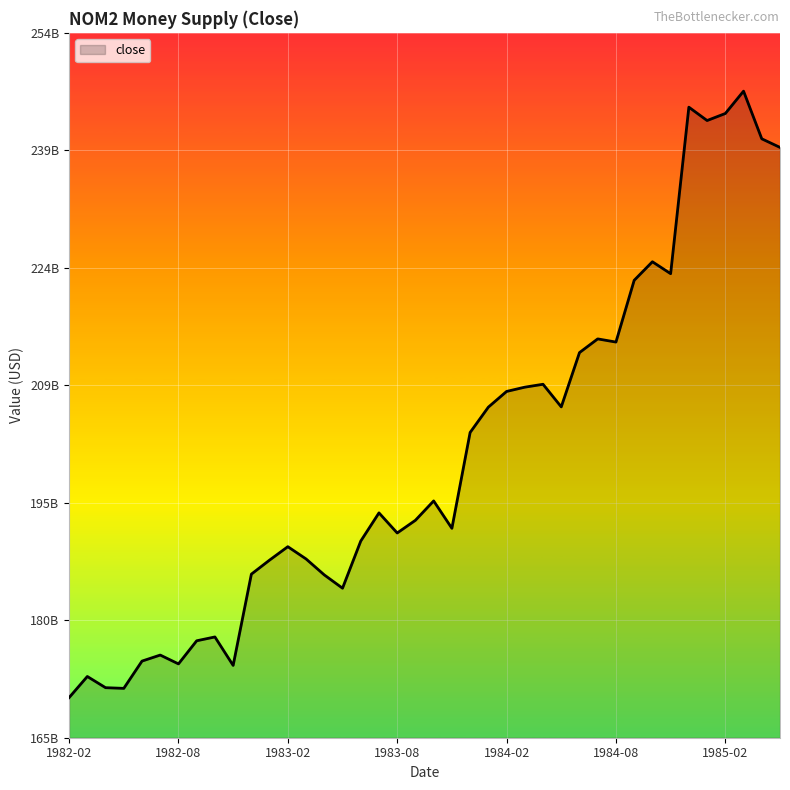

What is the smallest value displayed?

169795000000